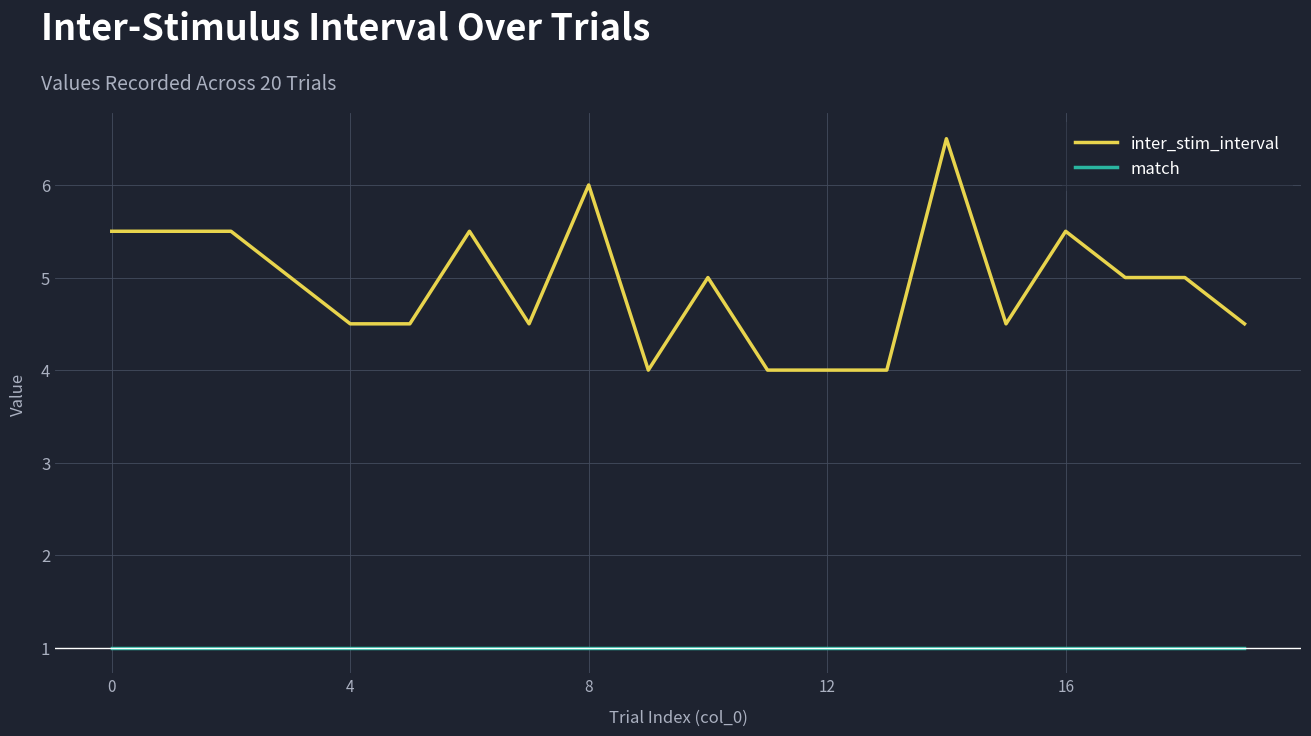

True or false: inter_stim_interval and match intersect in this chart.

False